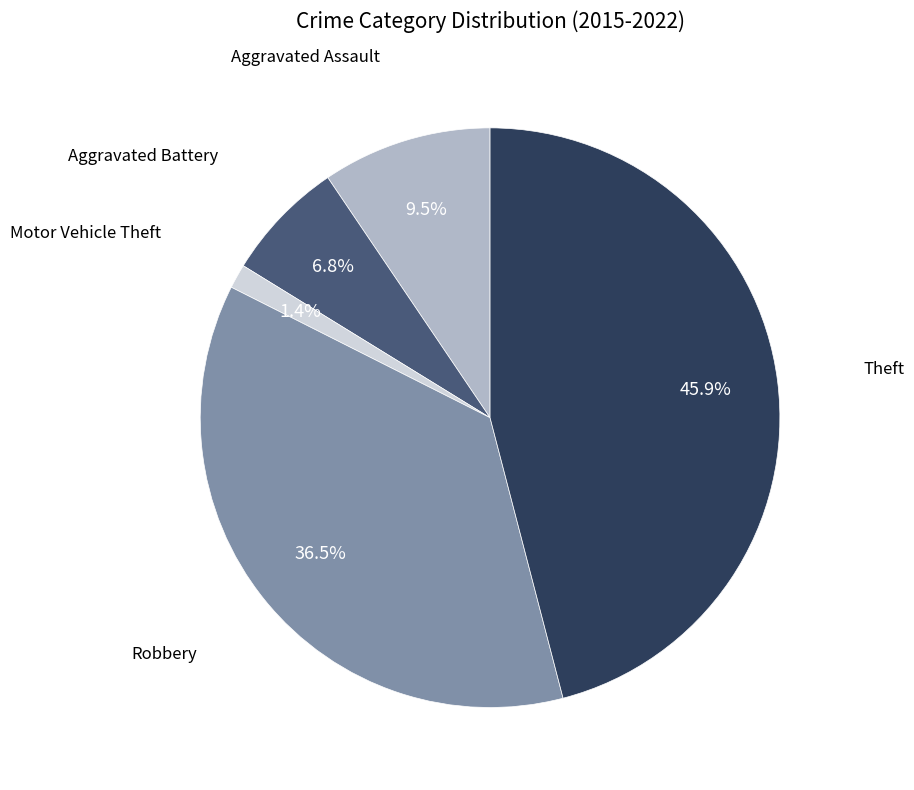

Is there a majority slice in this chart?

No